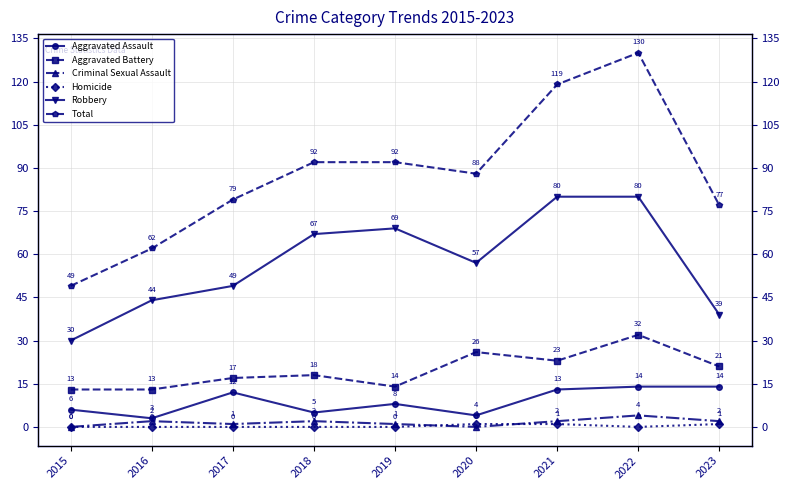

How many data points in Robbery are above 57?

4